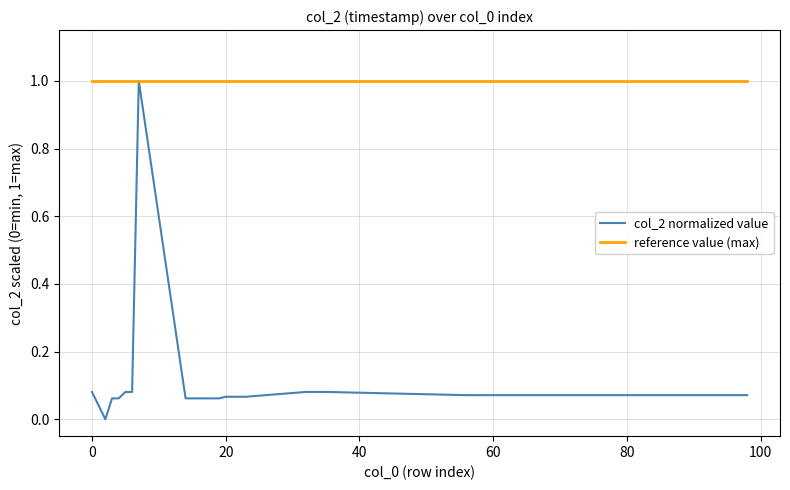

What is the maximum value for reference value (max)?

1.0